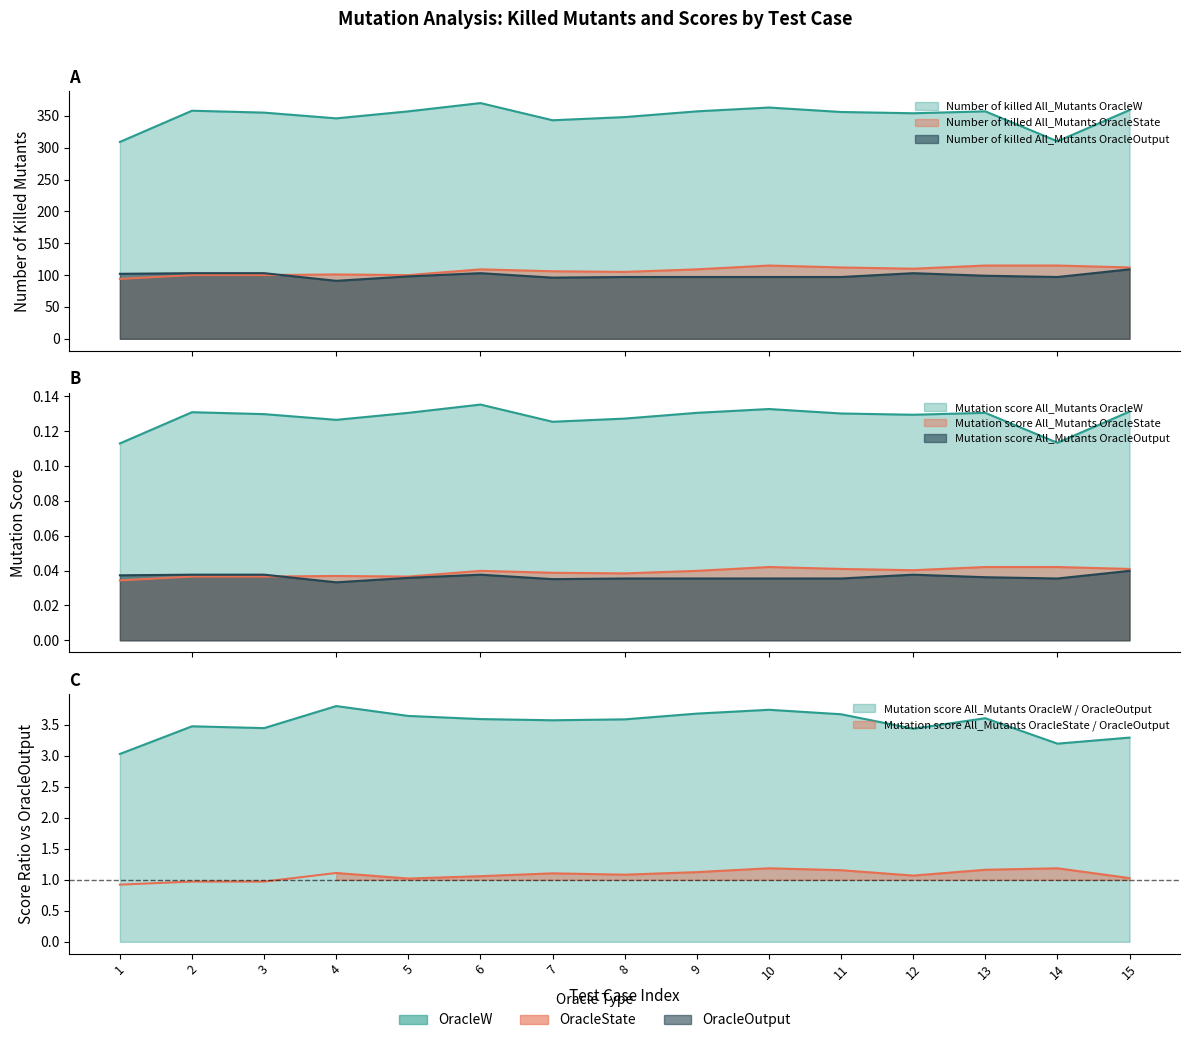

Does the chart have visible grid lines?

No